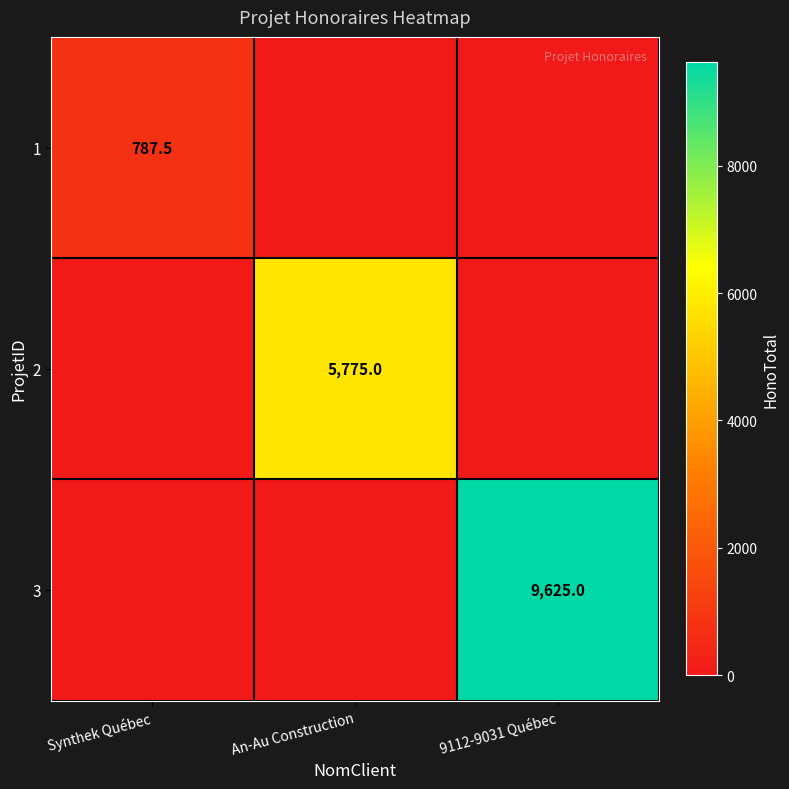

True or false: 3 has a value of 9625.0 at 9112-9031 Québec.

True